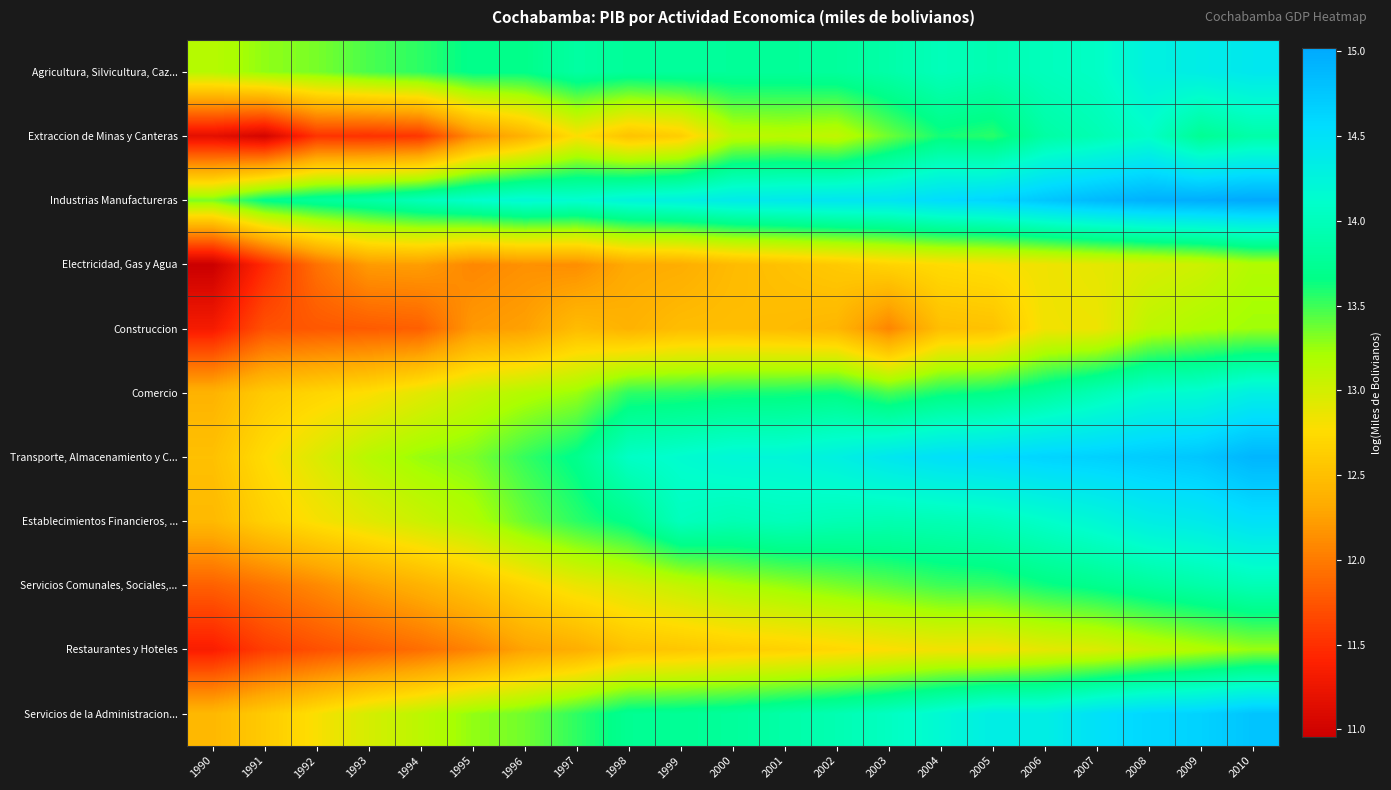

Reading right to left, extract all data points from this chart.

Agricultura, Silvicultura, Caz...: 2010=14.4	2009=14.3	2008=14.3	2007=14.1	2006=14.0	2005=13.9	2004=14.0	2003=13.9	2002=13.8	2001=13.8	2000=13.8	1999=13.8	1998=13.8	1997=13.8	1996=13.7	1995=13.7	1994=13.5	1993=13.5	1992=13.3	1991=13.3	1990=13.1
Extraccion de Minas y Canteras: 2010=13.9	2009=13.7	2008=14.1	2007=14.0	2006=13.8	2005=13.6	2004=13.6	2003=13.4	2002=13.1	2001=13.1	2000=13.1	1999=12.6	1998=12.5	1997=12.8	1996=12.4	1995=12.1	1994=11.5	1993=11.5	1992=11.5	1991=11.0	1990=11.2
Industrias Manufactureras: 2010=15.0	2009=15.0	2008=15.0	2007=14.9	2006=14.8	2005=14.6	2004=14.6	2003=14.5	2002=14.4	2001=14.4	2000=14.4	1999=14.3	1998=14.3	1997=14.1	1996=14.2	1995=14.1	1994=14.0	1993=13.9	1992=13.8	1991=13.7	1990=13.3
Electricidad, Gas y Agua: 2010=13.2	2009=13.0	2008=13.0	2007=12.9	2006=12.8	2005=12.8	2004=12.7	2003=12.7	2002=12.6	2001=12.5	2000=12.5	1999=12.3	1998=12.3	1997=12.1	1996=12.1	1995=12.1	1994=12.2	1993=12.2	1992=11.9	1991=11.5	1990=11.0
Construccion: 2010=13.2	2009=13.2	2008=13.1	2007=12.9	2006=12.8	2005=12.5	2004=12.5	2003=12.1	2002=12.4	2001=12.5	2000=12.5	1999=12.5	1998=12.4	1997=12.5	1996=12.3	1995=12.2	1994=11.8	1993=11.8	1992=11.8	1991=11.7	1990=11.3
Comercio: 2010=14.3	2009=14.2	2008=14.1	2007=14.0	2006=13.8	2005=13.7	2004=13.6	2003=13.5	2002=13.6	2001=13.6	2000=13.6	1999=13.6	1998=13.5	1997=13.3	1996=13.2	1995=13.1	1994=12.9	1993=12.8	1992=12.7	1991=12.6	1990=12.4
Transporte, Almacenamiento y C...: 2010=14.9	2009=14.8	2008=14.7	2007=14.7	2006=14.6	2005=14.6	2004=14.5	2003=14.4	2002=14.3	2001=14.2	2000=14.2	1999=14.1	1998=14.1	1997=13.7	1996=13.5	1995=13.3	1994=13.3	1993=13.1	1992=13.0	1991=12.8	1990=12.5
Establecimientos Financieros, ...: 2010=14.5	2009=14.4	2008=14.3	2007=14.2	2006=14.1	2005=14.0	2004=14.0	2003=13.9	2002=14.0	2001=14.0	2000=14.0	1999=14.0	1998=13.7	1997=13.6	1996=13.4	1995=13.2	1994=13.0	1993=12.9	1992=12.8	1991=12.7	1990=12.4
Servicios Comunales, Sociales,...: 2010=14.0	2009=13.9	2008=13.8	2007=13.7	2006=13.6	2005=13.5	2004=13.5	2003=13.4	2002=13.3	2001=13.3	2000=13.2	1999=13.1	1998=13.0	1997=12.9	1996=12.7	1995=12.5	1994=12.4	1993=12.3	1992=12.1	1991=12.0	1990=11.8
Restaurantes y Hoteles: 2010=13.3	2009=13.2	2008=13.1	2007=13.0	2006=12.9	2005=12.8	2004=12.8	2003=12.8	2002=12.7	2001=12.7	2000=12.6	1999=12.6	1998=12.5	1997=12.4	1996=12.3	1995=12.1	1994=11.9	1993=11.8	1992=11.7	1991=11.6	1990=11.4
Servicios de la Administracion...: 2010=14.8	2009=14.7	2008=14.6	2007=14.5	2006=14.3	2005=14.3	2004=14.2	2003=14.0	2002=13.9	2001=13.9	2000=13.8	1999=13.8	1998=13.7	1997=13.5	1996=13.4	1995=13.3	1994=13.1	1993=13.0	1992=12.8	1991=12.6	1990=12.4